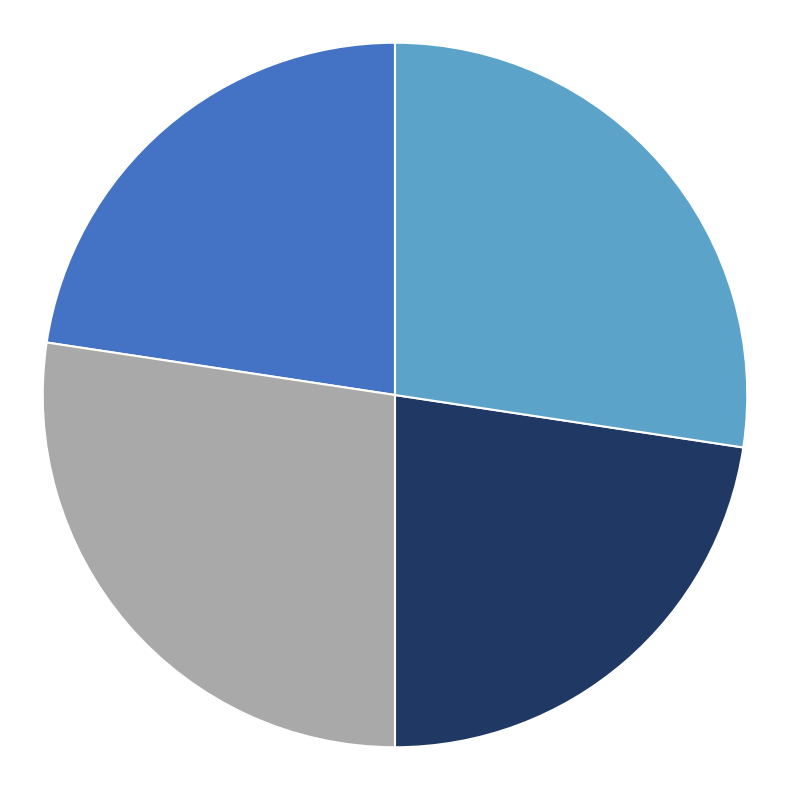

Is there a majority slice in this chart?

No